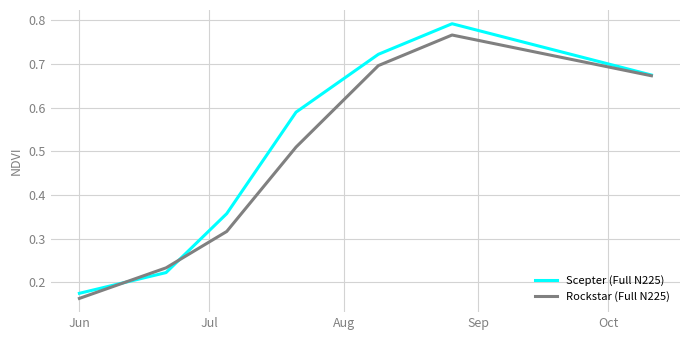

Which series has the widest spread of values?

Scepter (Full N225)